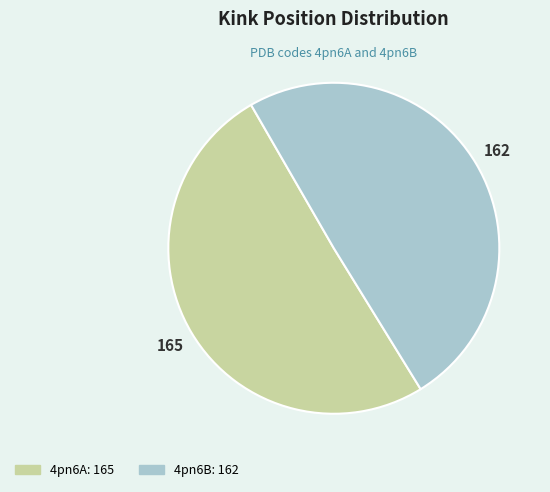

Approximately how many times larger is the value at 4pn6A compared to 4pn6B?

1.0